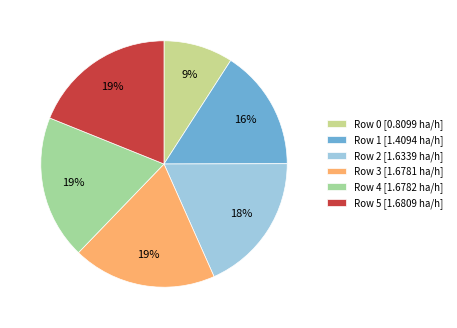

Does Row 0 [0.8099 ha/h] account for over 50% of the chart?

No